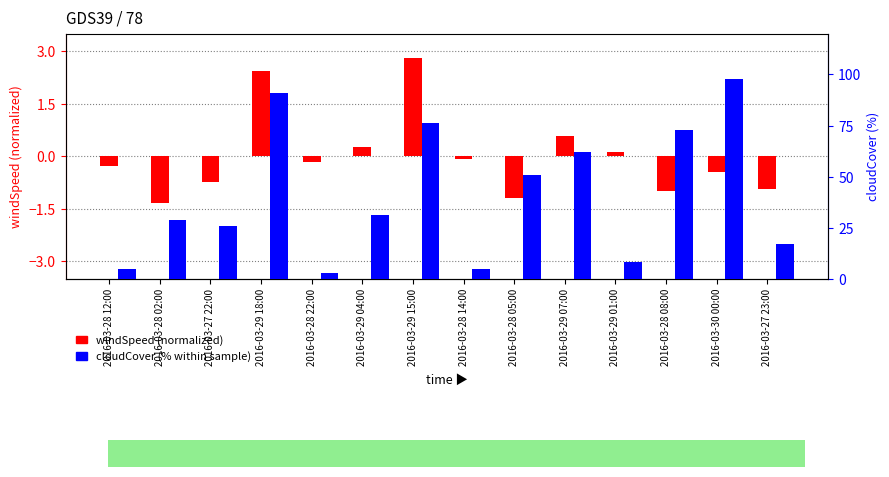

Between 2016-03-28 22:00 and 2016-03-29 07:00, which series saw the biggest shift?

cloudCover (%)